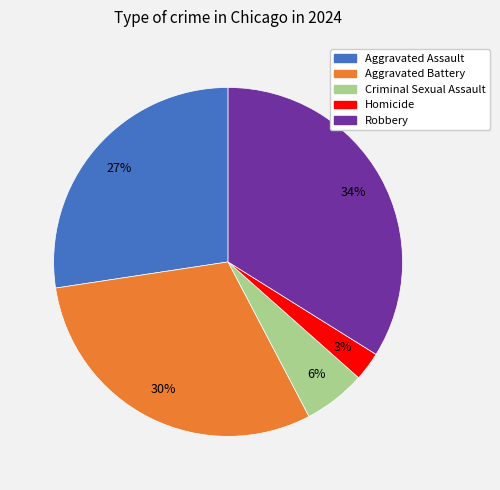

To the nearest percent, what percentage of the pie is Homicide?

3%